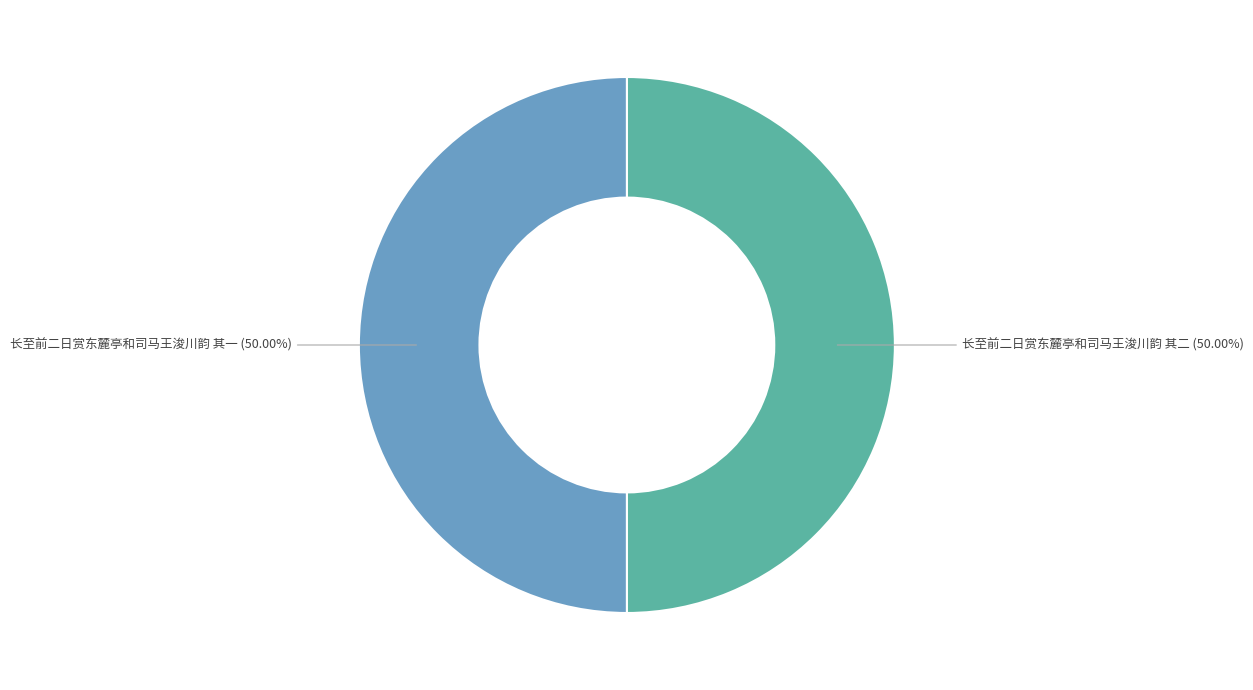

Is the sum of 长至前二日赏东麓亭和司马王浚川韵 其二 and 长至前二日赏东麓亭和司马王浚川韵 其一 greater than half?

Yes